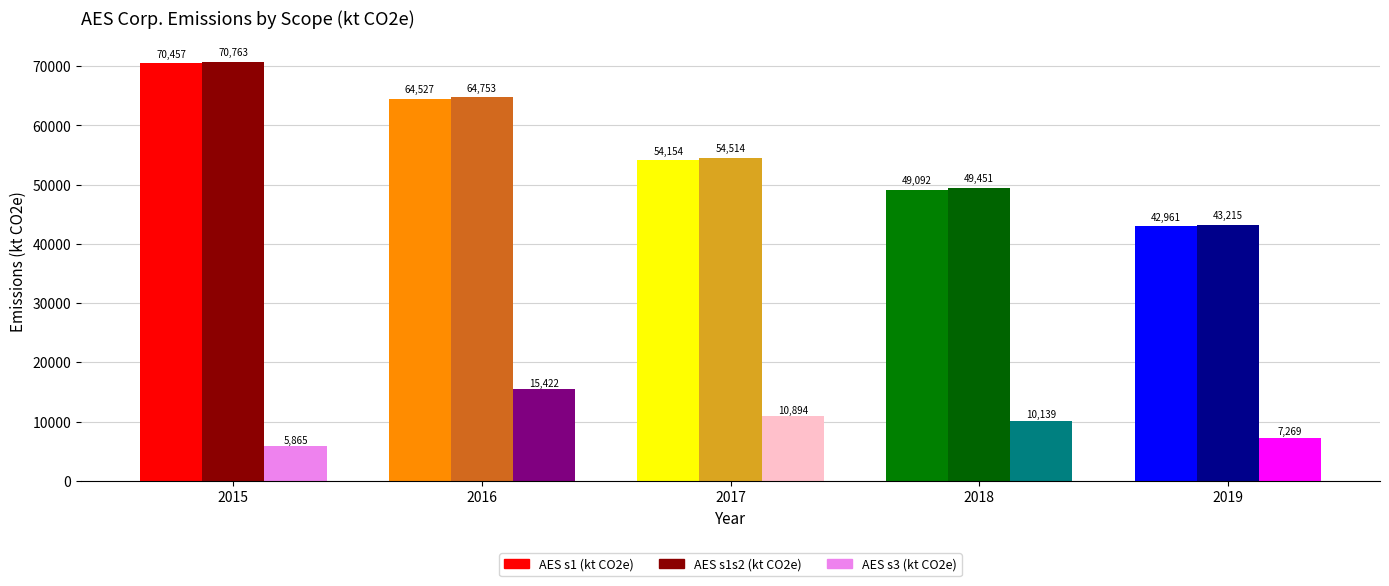

Reading left to right, list all the values displayed in this chart.

AES s1 (kt CO2e): 2015=70457.0	2016=64527.0	2017=54154.0	2018=49092.0	2019=42961.0
AES s1s2 (kt CO2e): 2015=70763.0	2016=64753.0	2017=54514.0	2018=49451.0	2019=43215.0
AES s3 (kt CO2e): 2015=5865.8	2016=15422.0	2017=10894.3	2018=10139.2	2019=7269.2